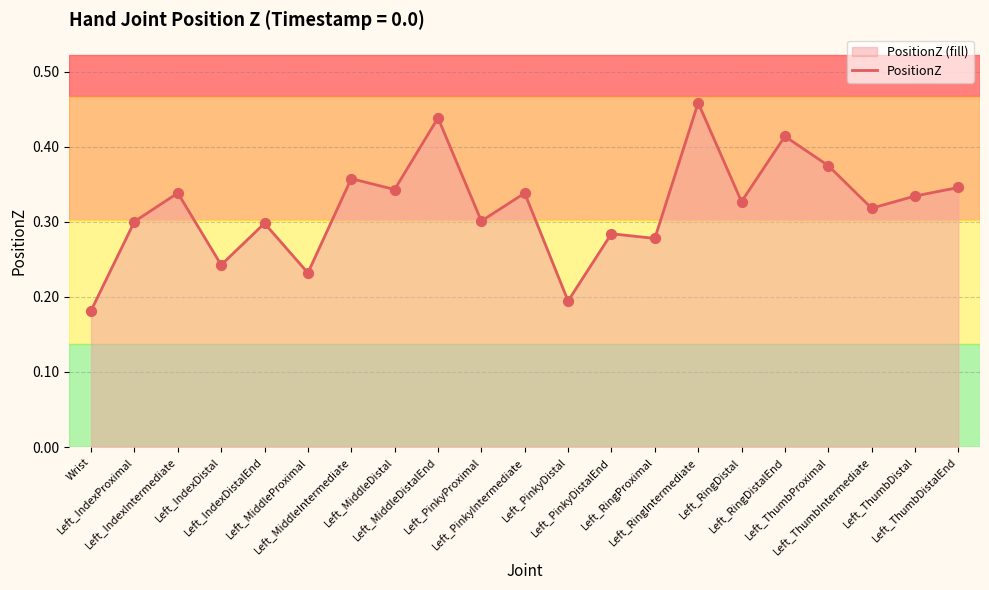

What is the change in value from Left_IndexProximal to Left_ThumbProximal?

+0.1